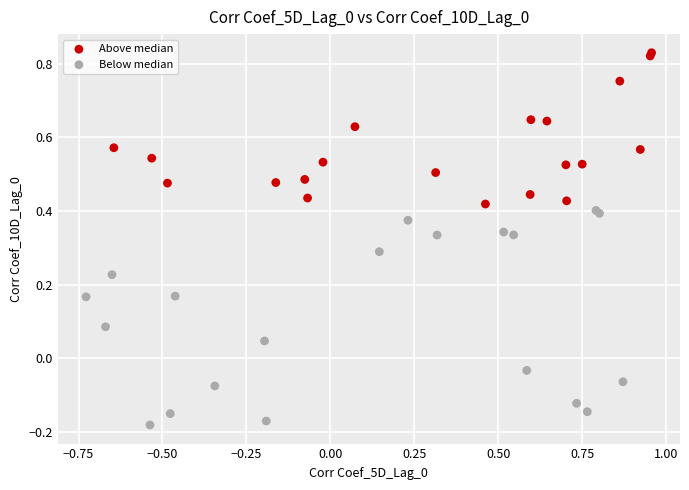

What are all the series names shown in the legend?

Above median, Below median